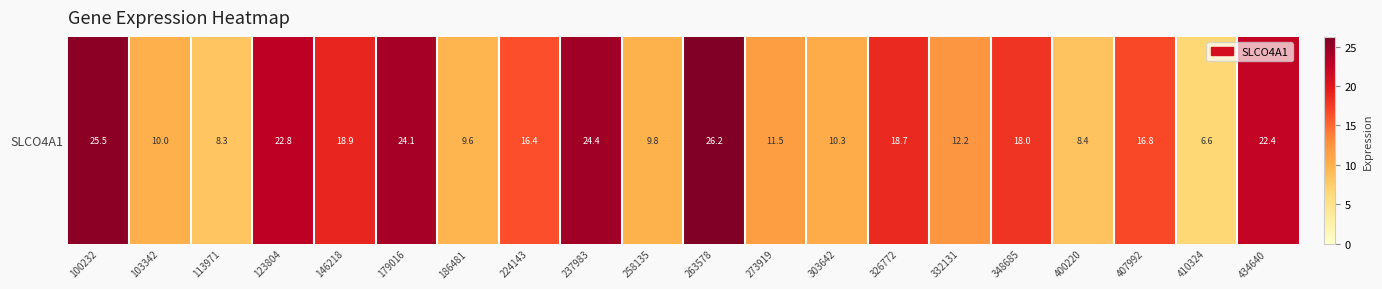

What is the difference between the maximum and second lowest values?

18.0